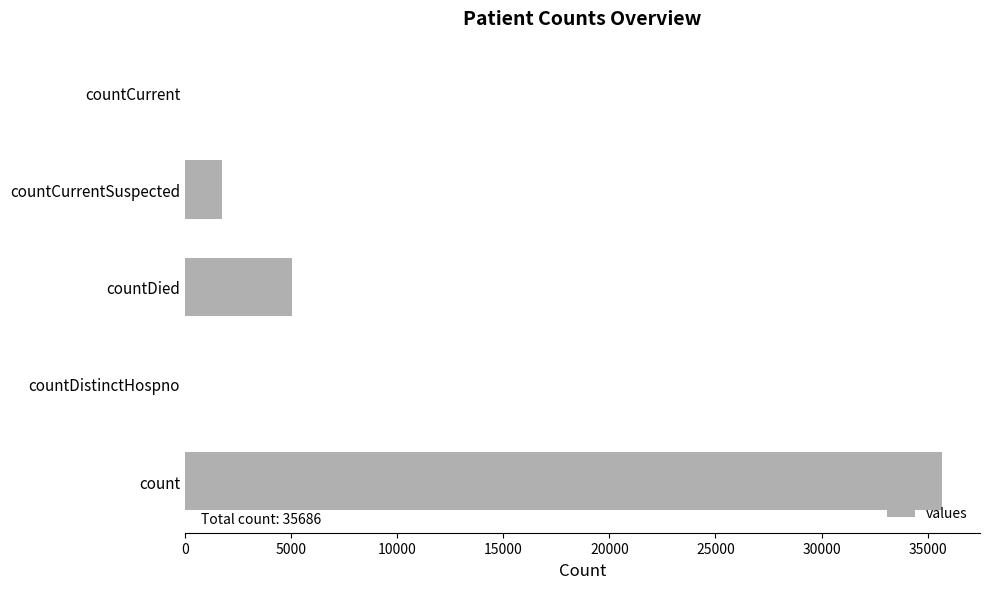

Count the number of categories in the chart.

5